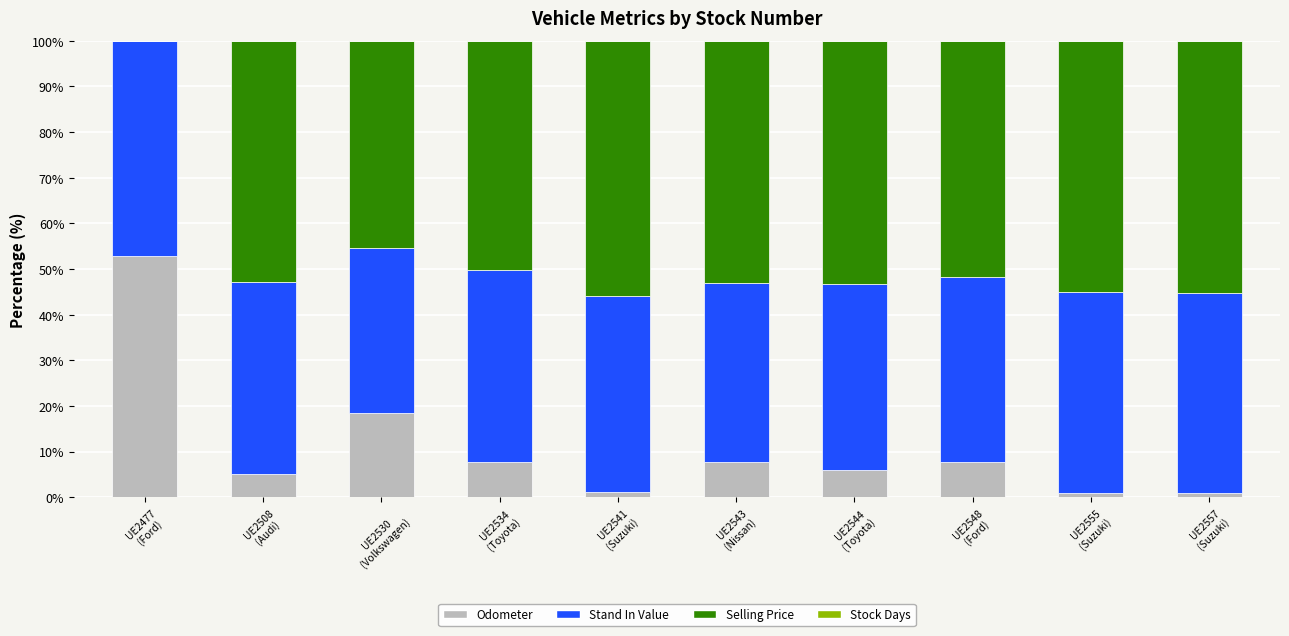

What is the highest value of the Odometer series?

52.9